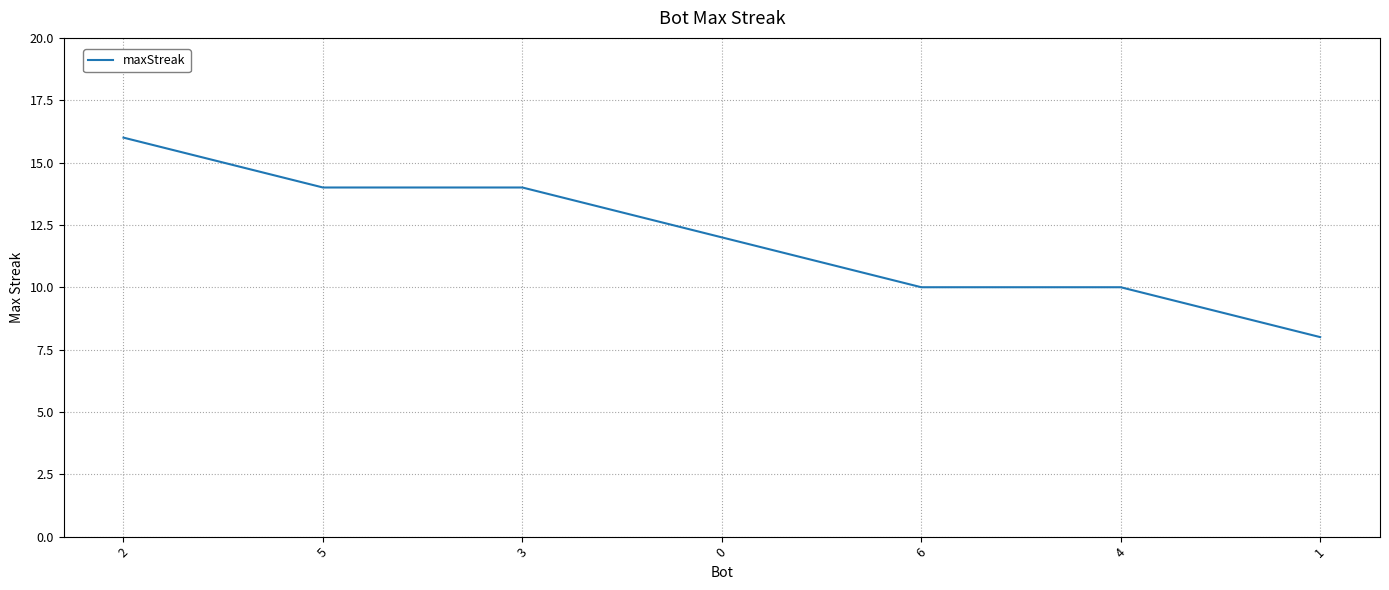

What is the sum of the values at 5 and 3?

28